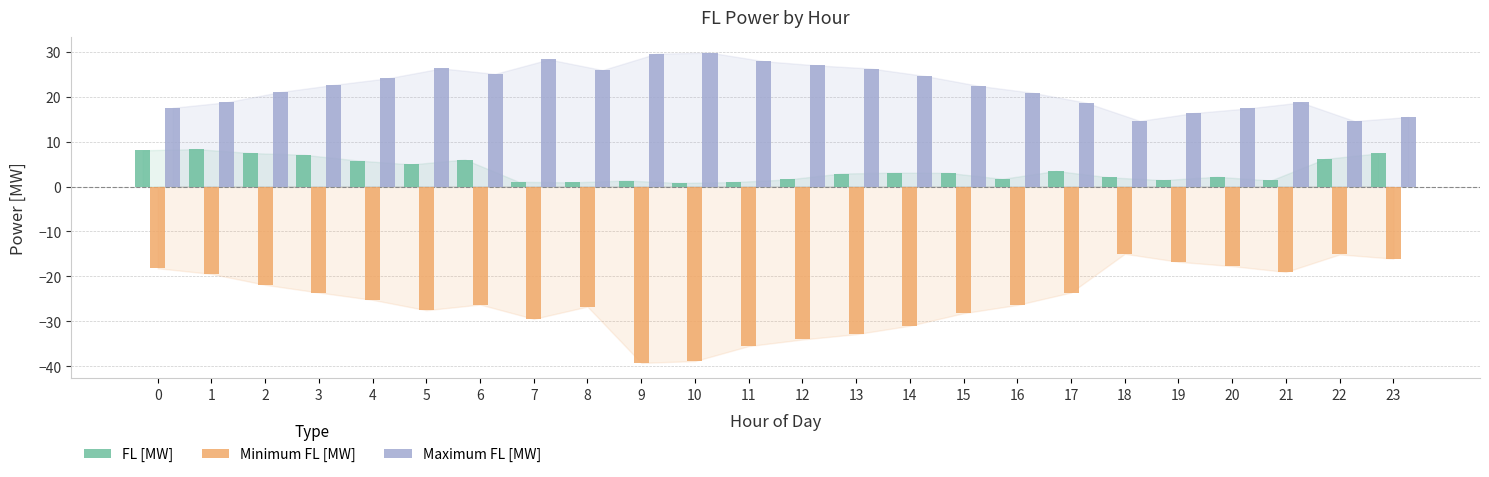

What are all the series names shown in the legend?

FL [MW], Minimum FL [MW], Maximum FL [MW]